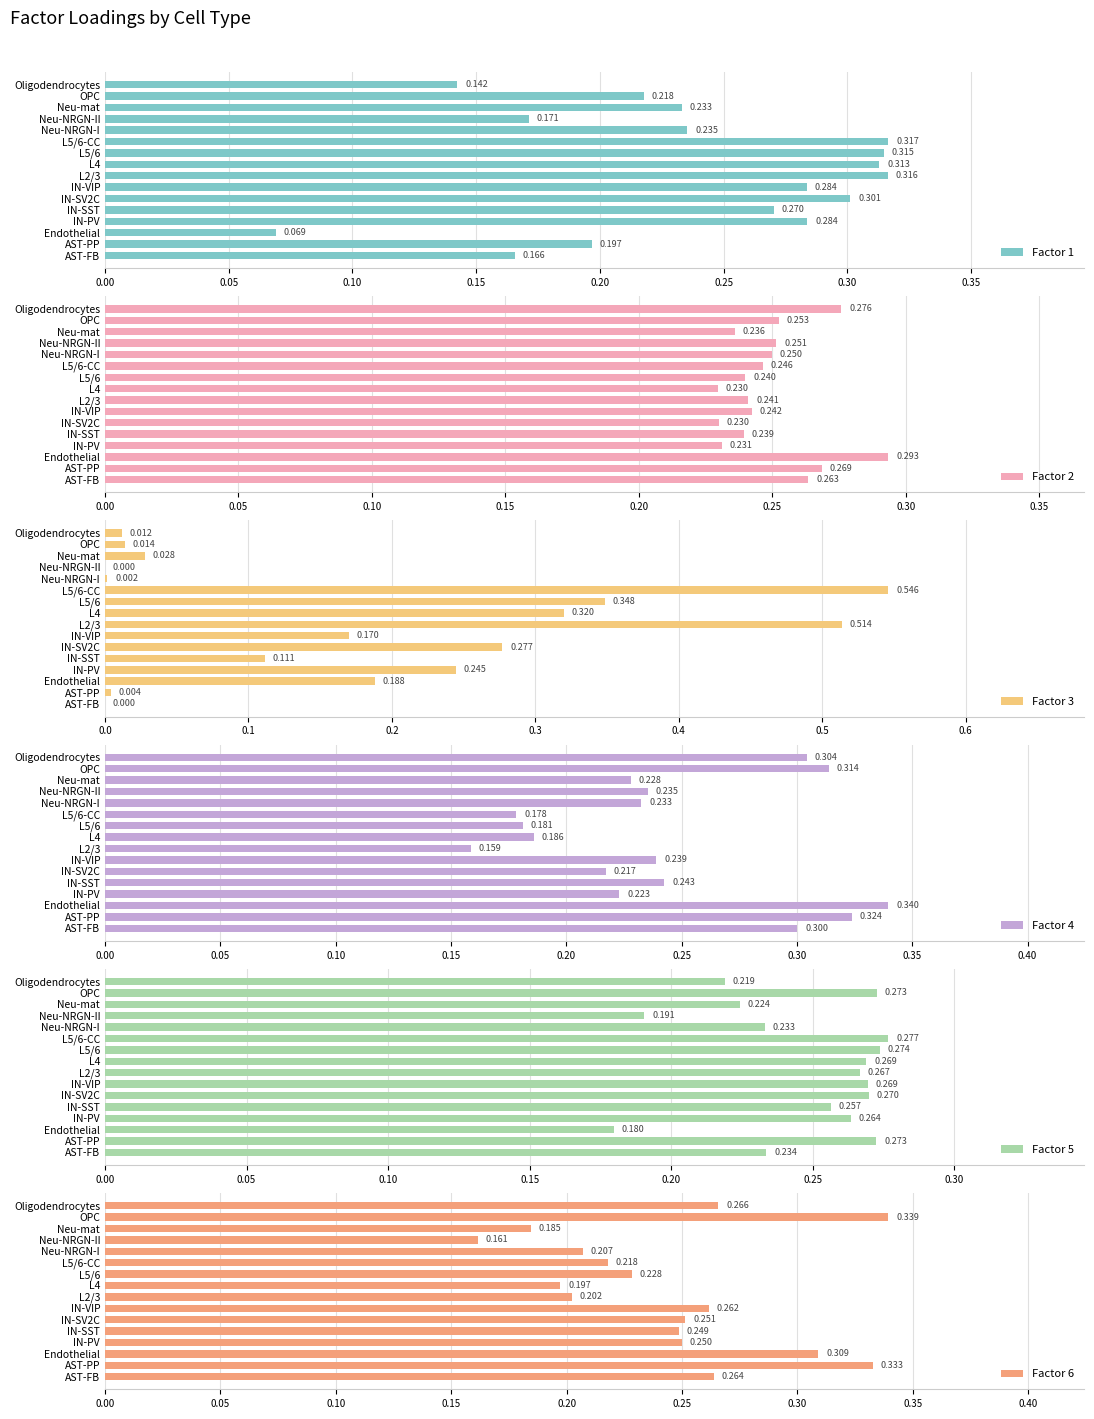

At how many categories does at least one series exceed 0?

16